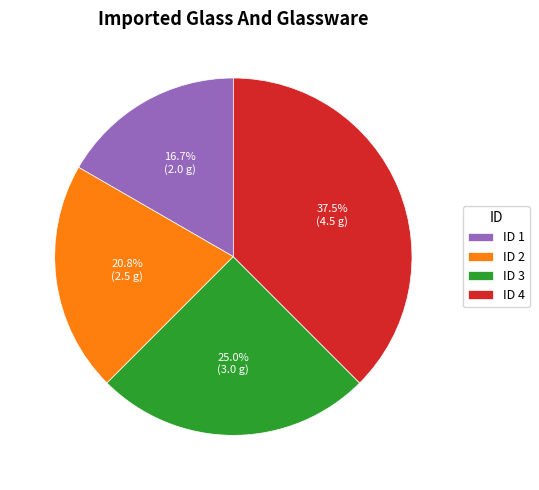

Rank the categories by value from highest to lowest.

ID 4, ID 3, ID 2, ID 1